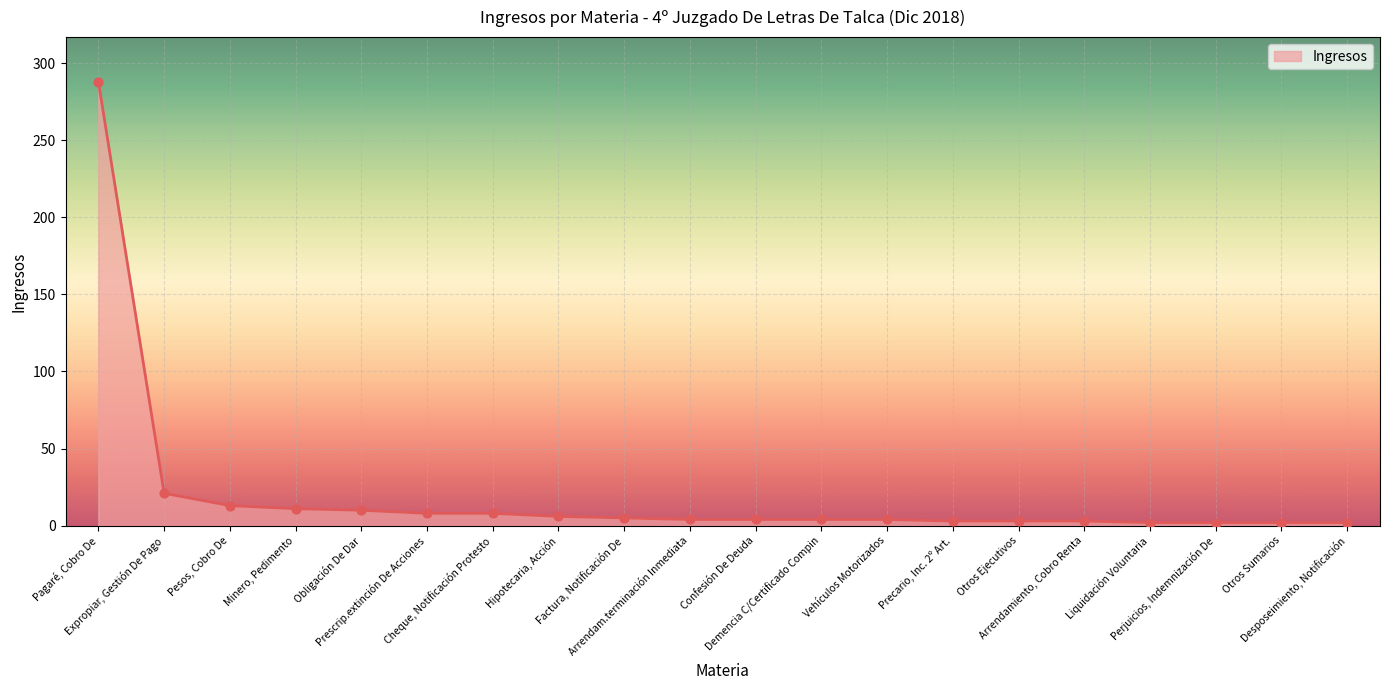

What is the change in value from Cheque, Notificación Protesto to Vehículos Motorizados?

-4